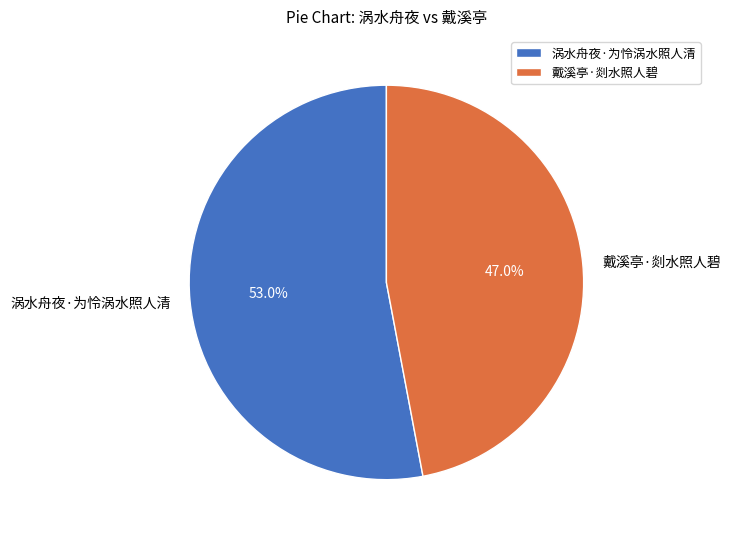

How many segments does this pie chart have?

2